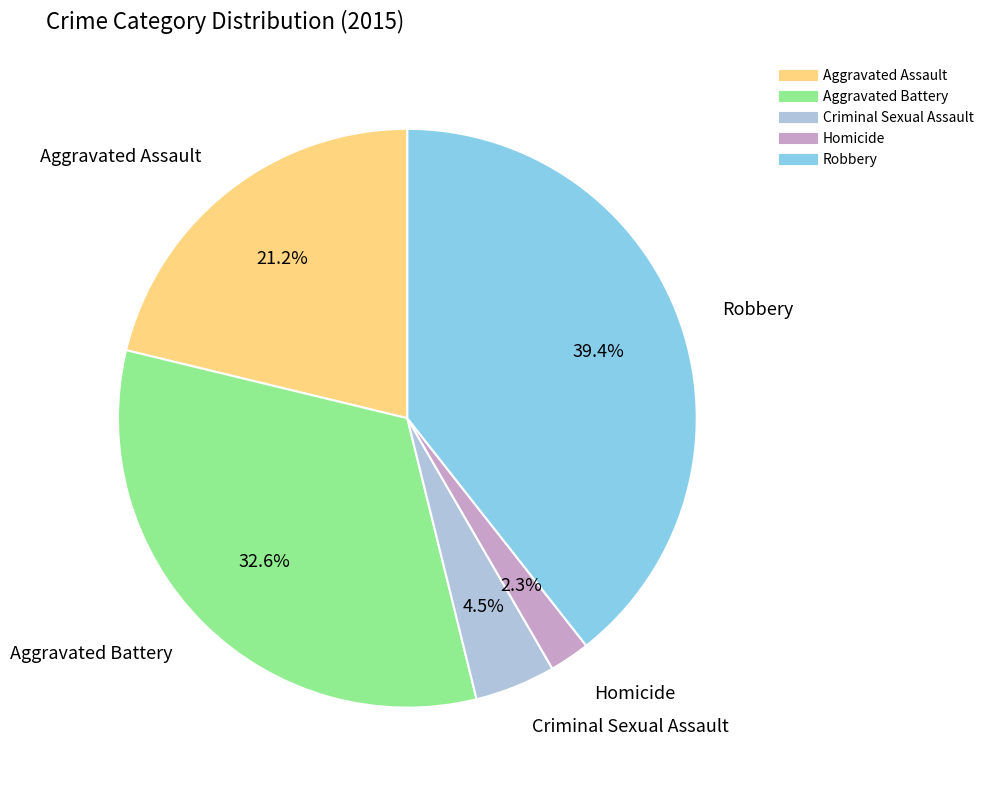

What percentage do Aggravated Assault and Aggravated Battery together represent?

53.8%